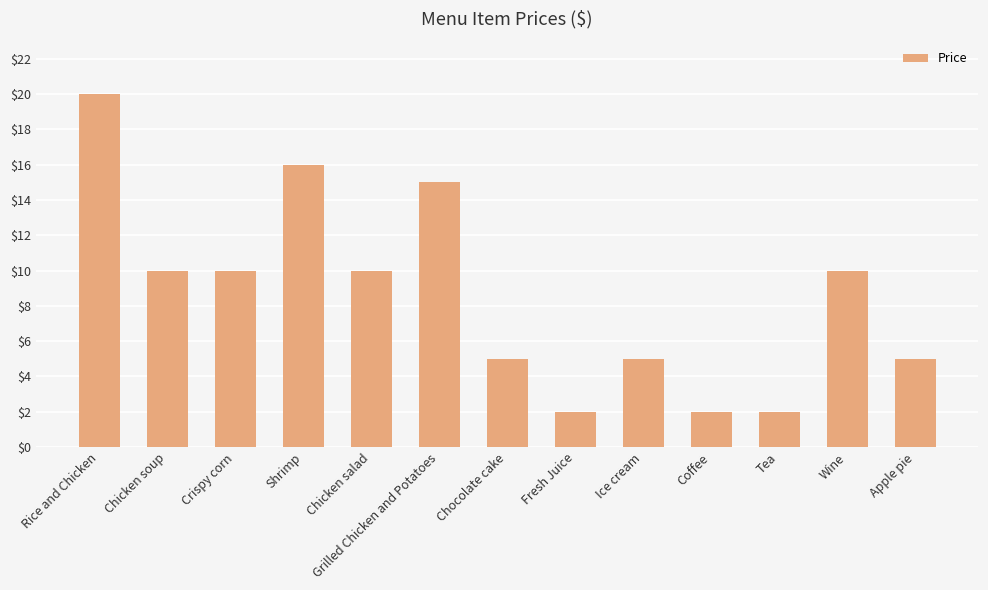

What value does the data have at Chicken salad, to the nearest 5?

10